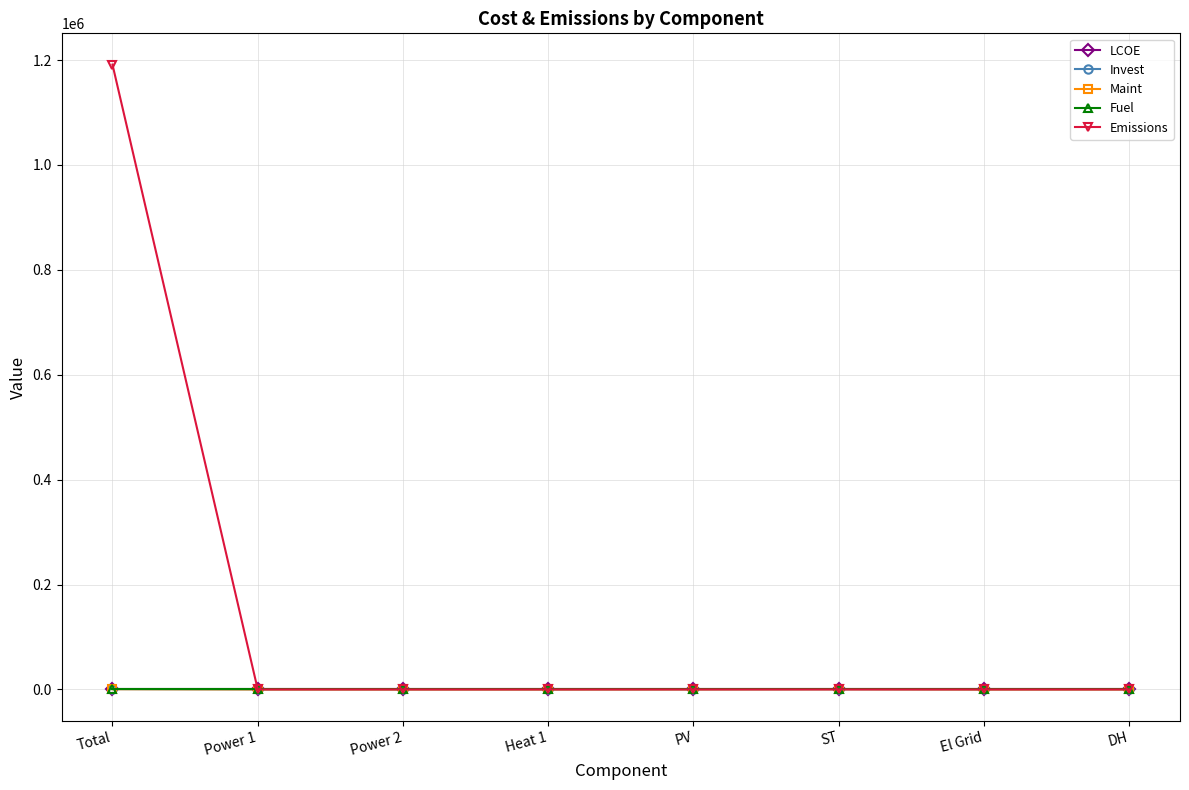

Is it true that Emissions equals 580688.5 at El Grid?

False